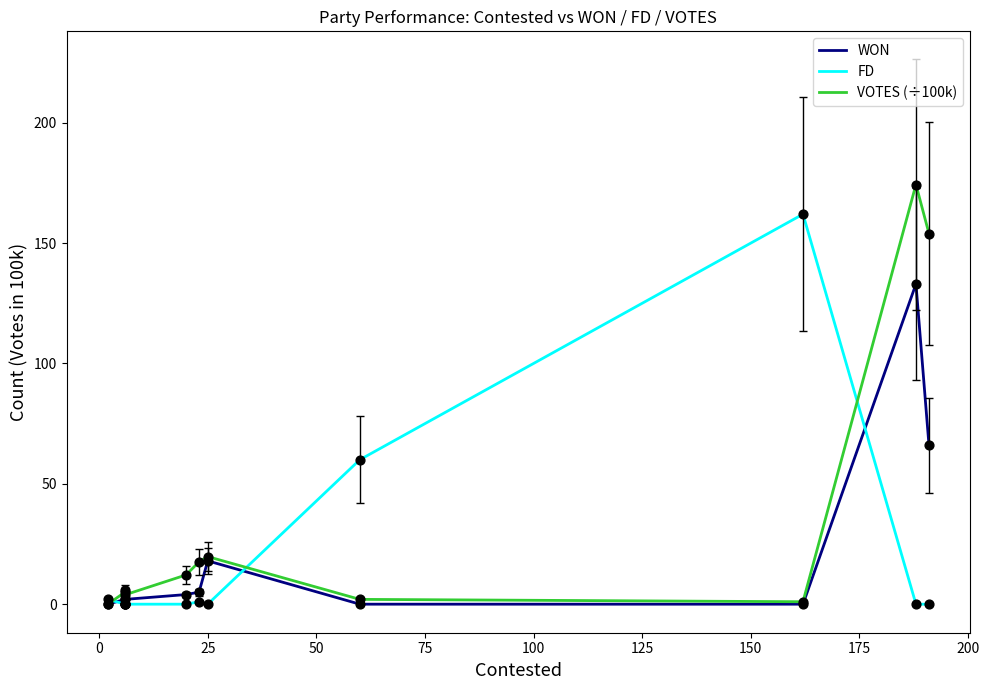

What are all the series names shown in the legend?

WON, FD, VOTES